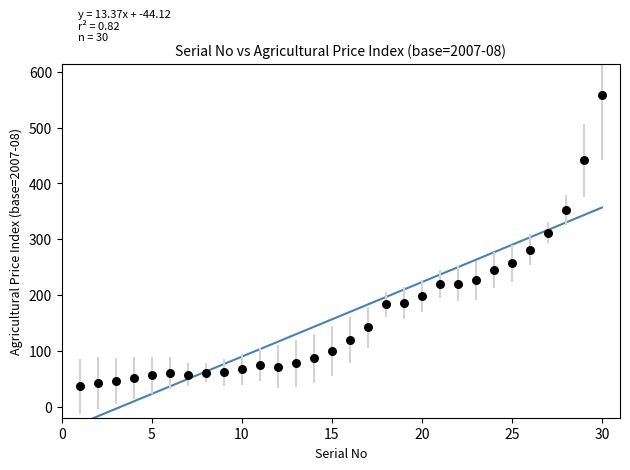

What is the range of X values (max minus min)?

29.0